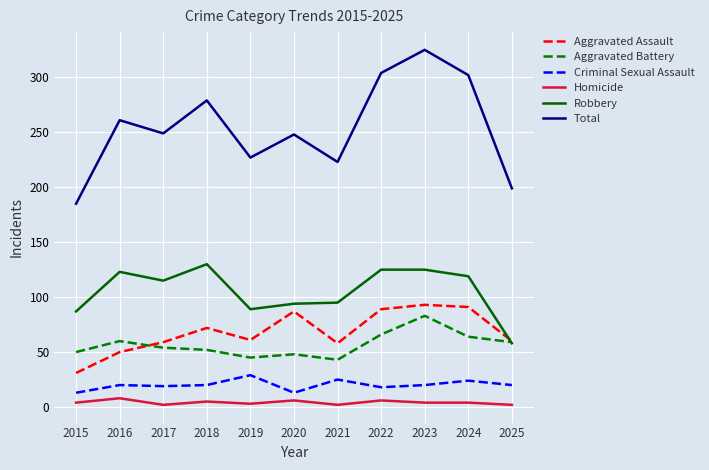

Where does the Robbery series first go above 115?

2016